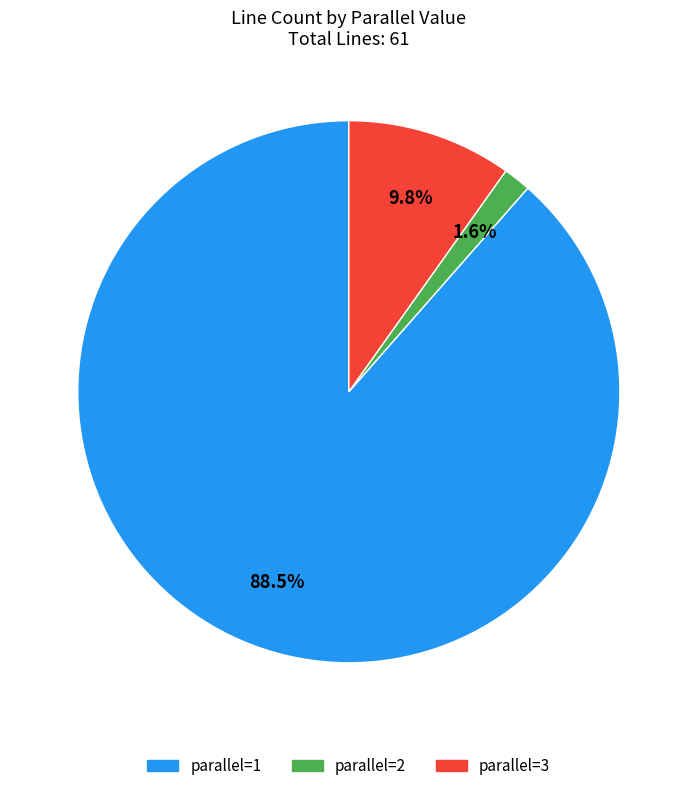

Which category has the smallest portion of the pie?

parallel=2